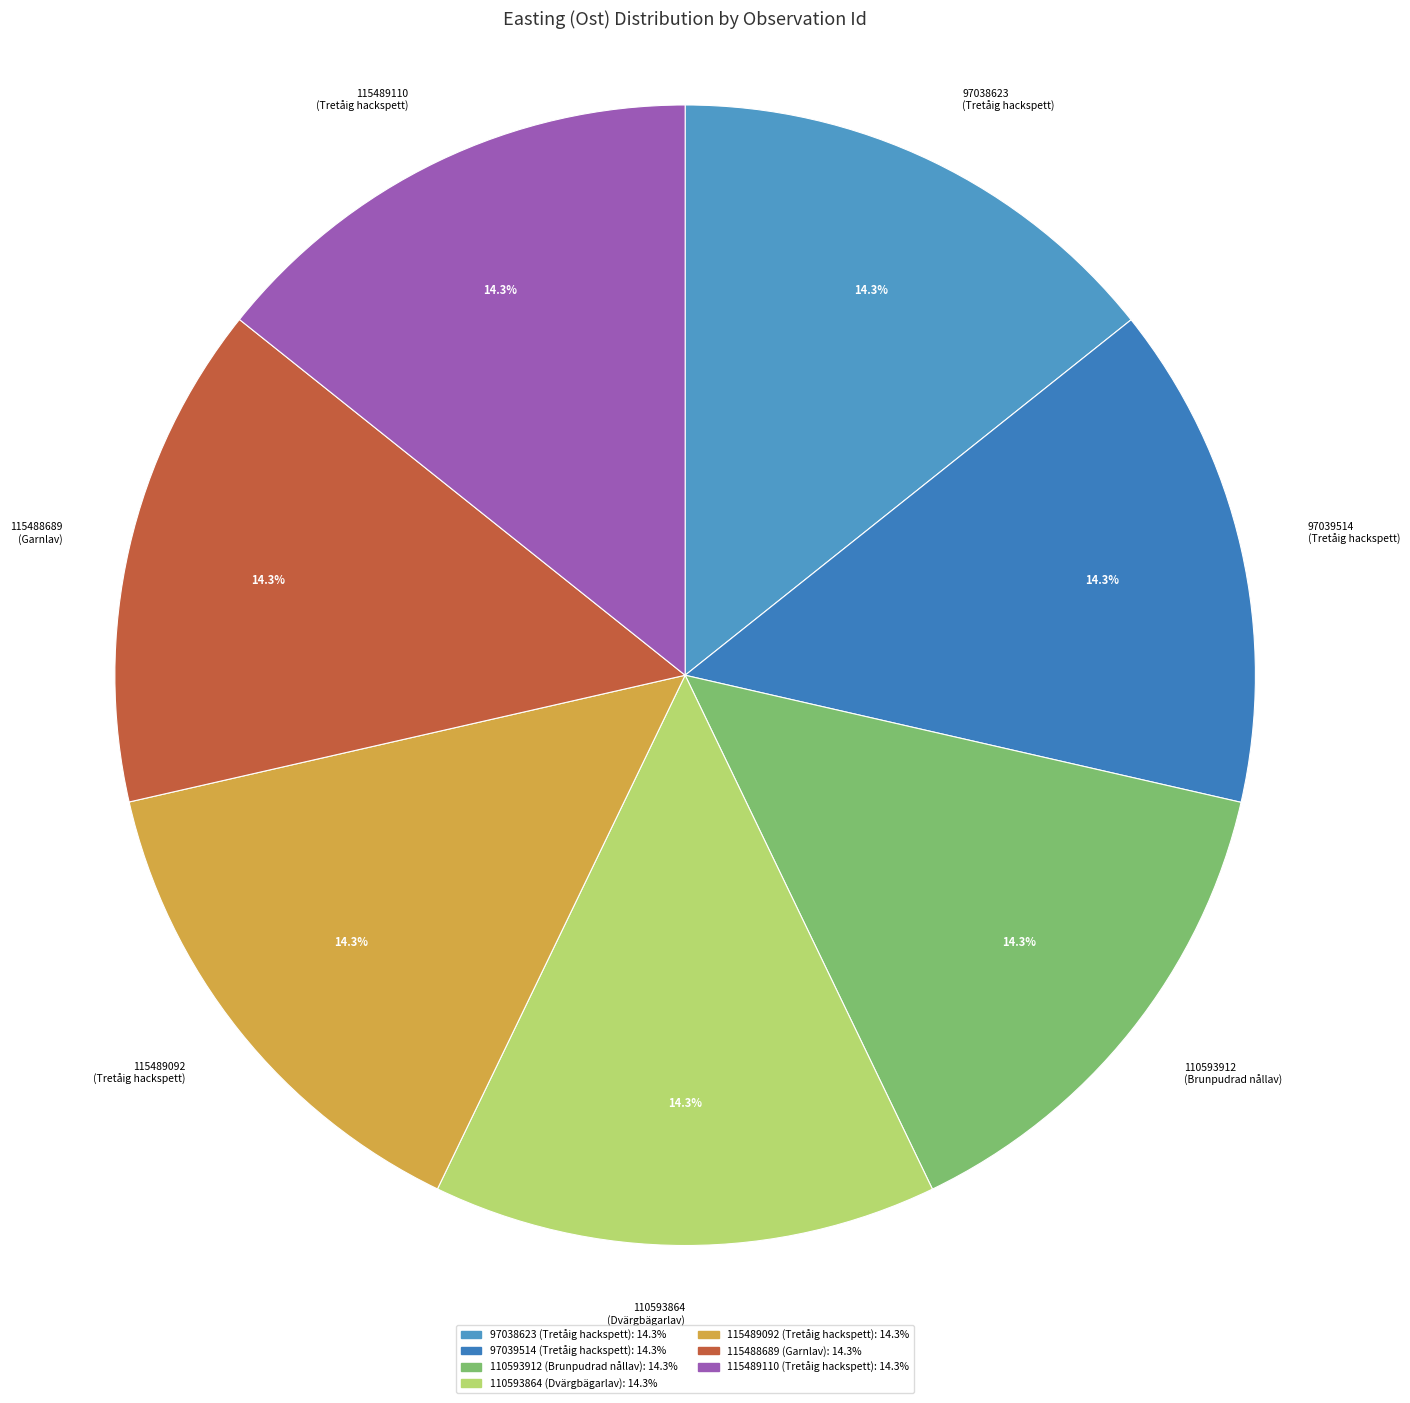

What is the ratio of the value at 97038623 (Tretåig hackspett) to the value at 115488689 (Garnlav)?

1.0